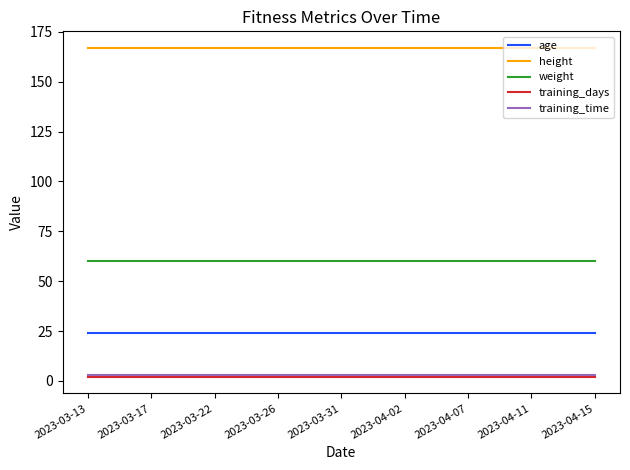

Does the chart display data point markers on the line(s)?

No